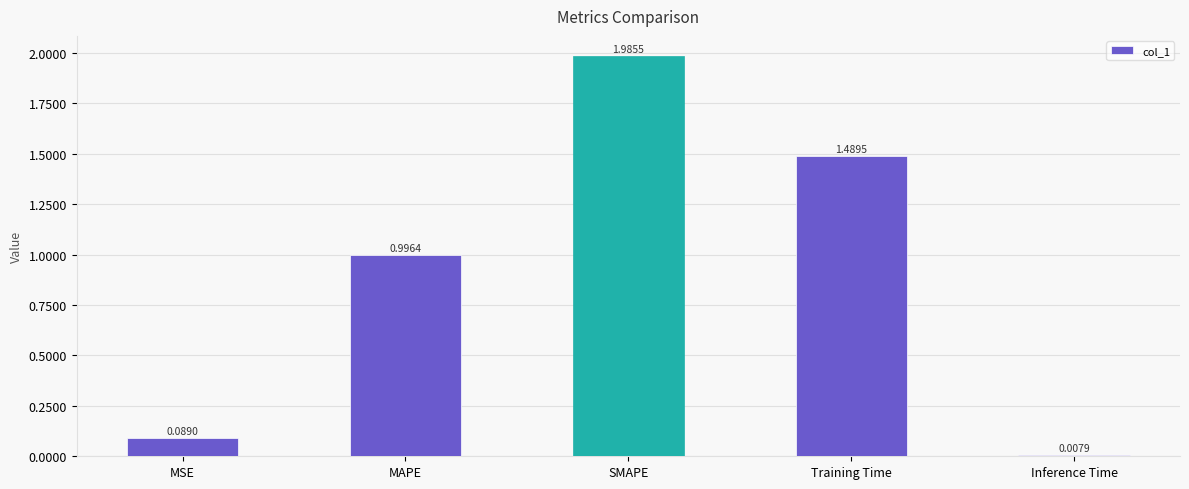

Which label corresponds to the smallest value in the chart?

Inference Time